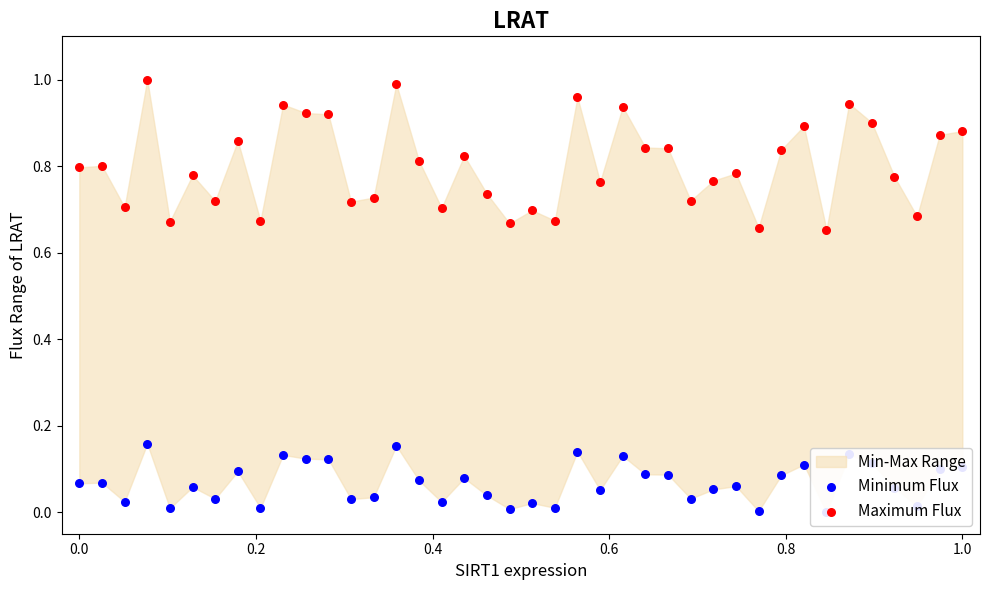

At how many categories does at least one series exceed 0?

40